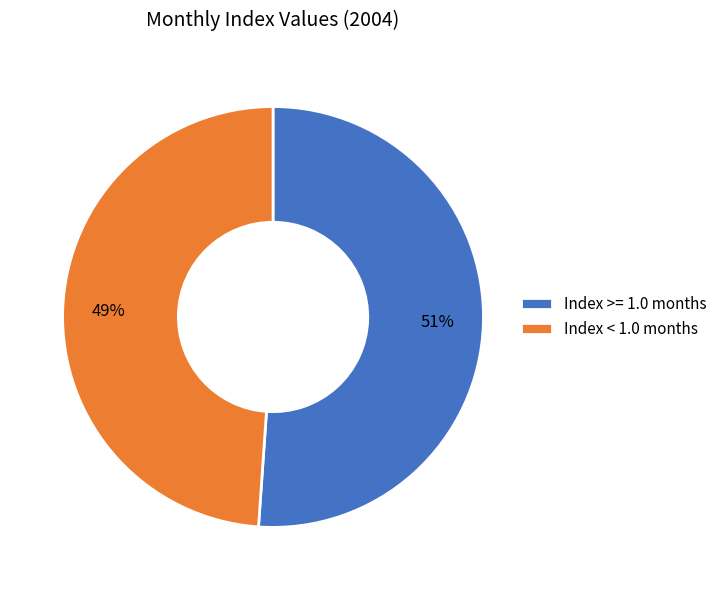

Between Index >= 1.0 months and Index < 1.0 months, which is larger?

Index >= 1.0 months